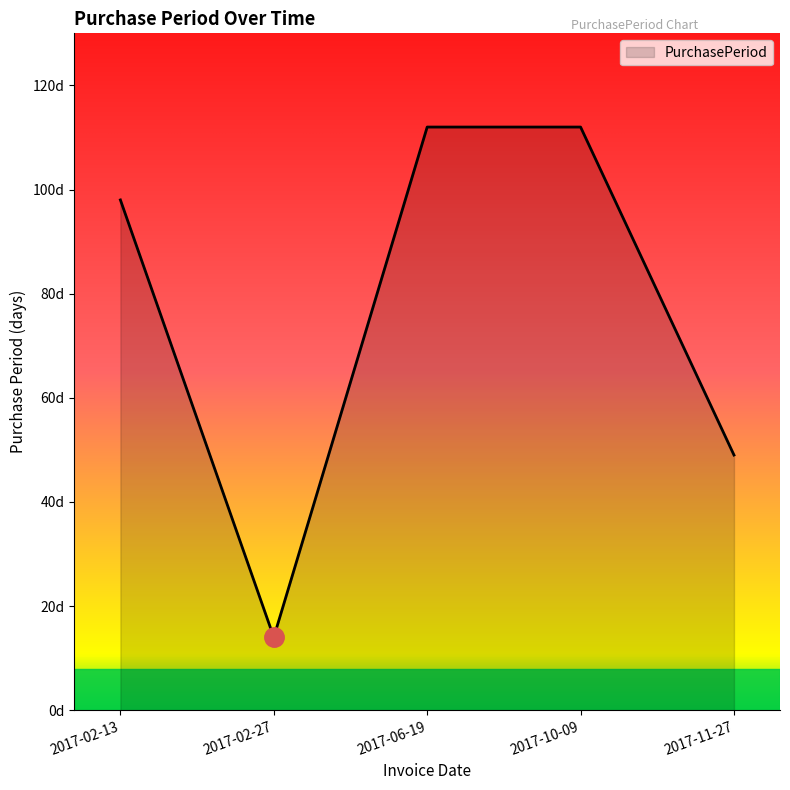

Does the chart display data point markers on the line(s)?

No